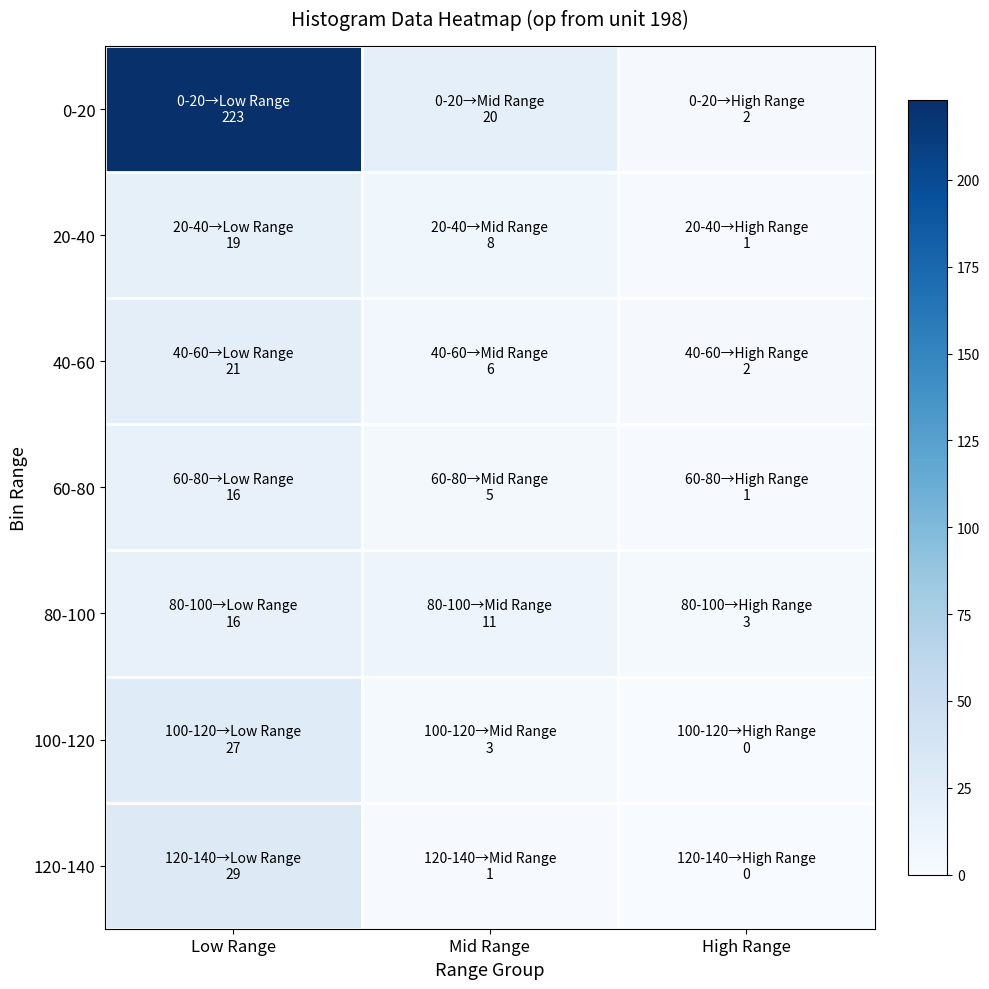

Which series has the largest total across all categories?

0-20